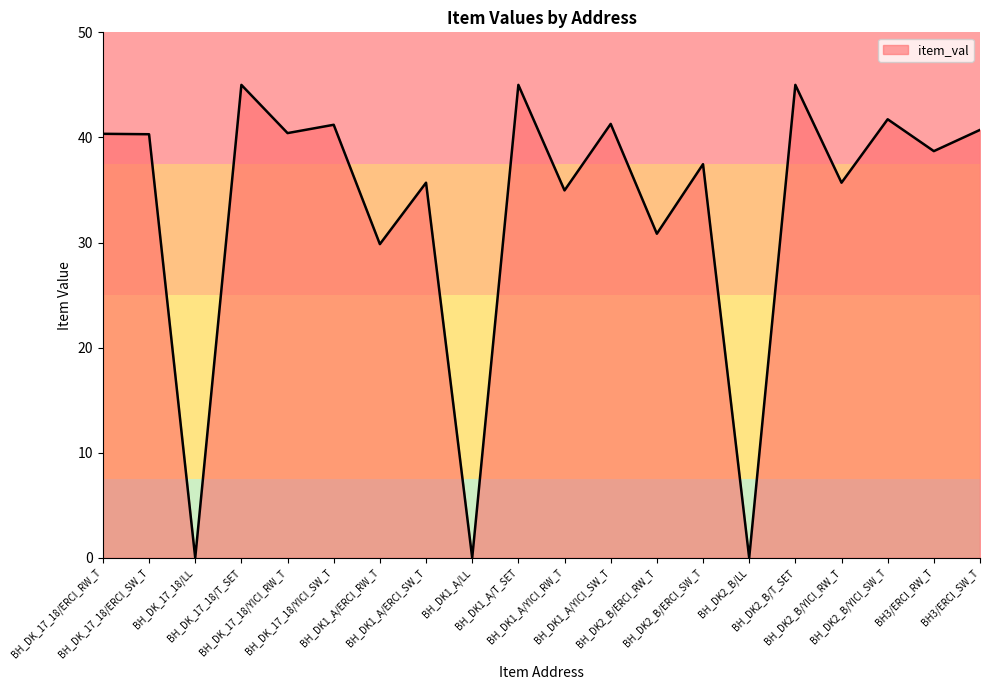

What is the maximum value shown in the chart?

45.0